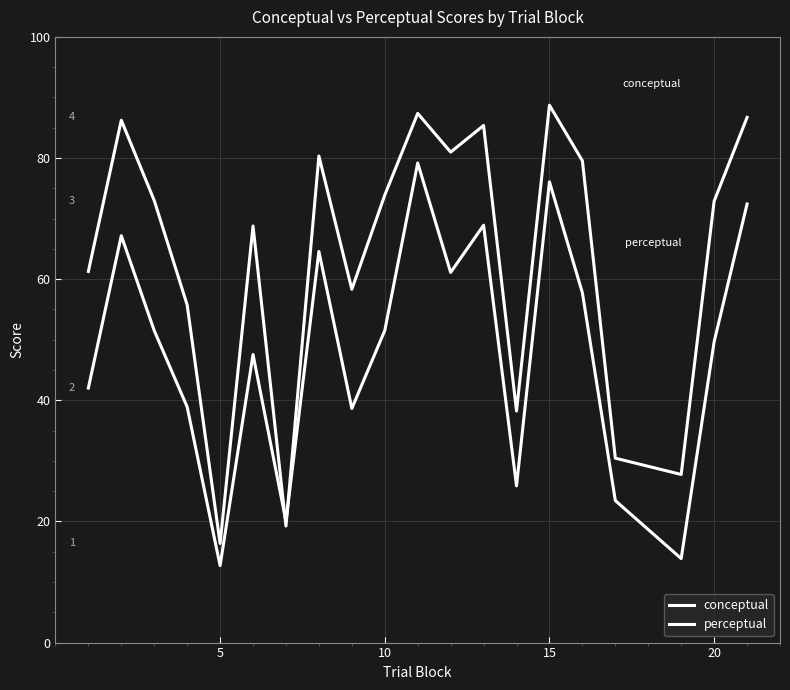

Does the chart display data point markers on the line(s)?

No